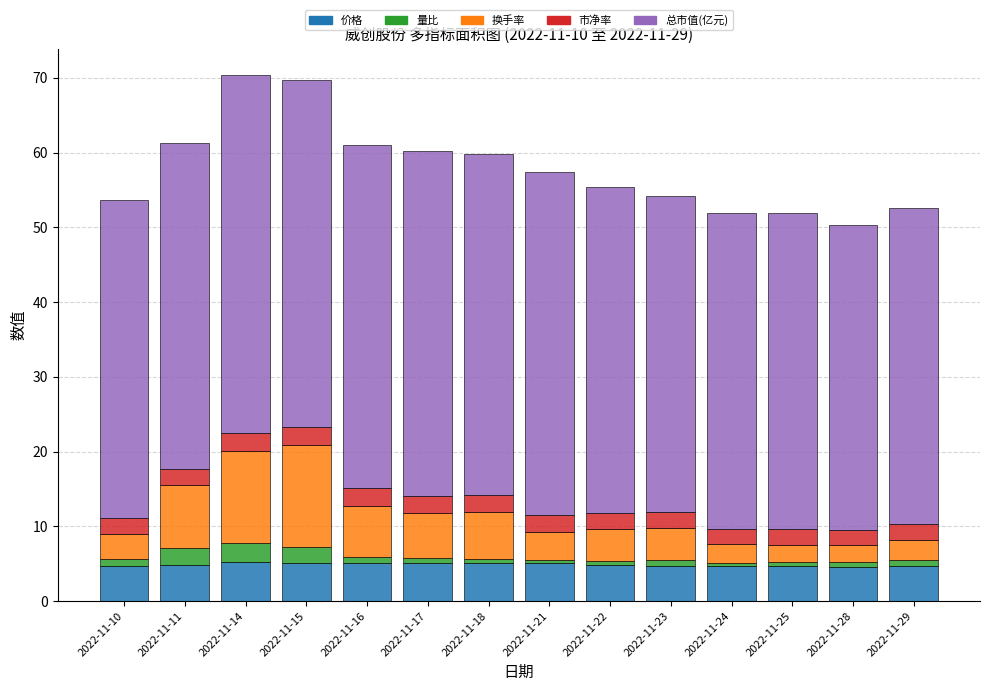

How many bars are there in total?

14